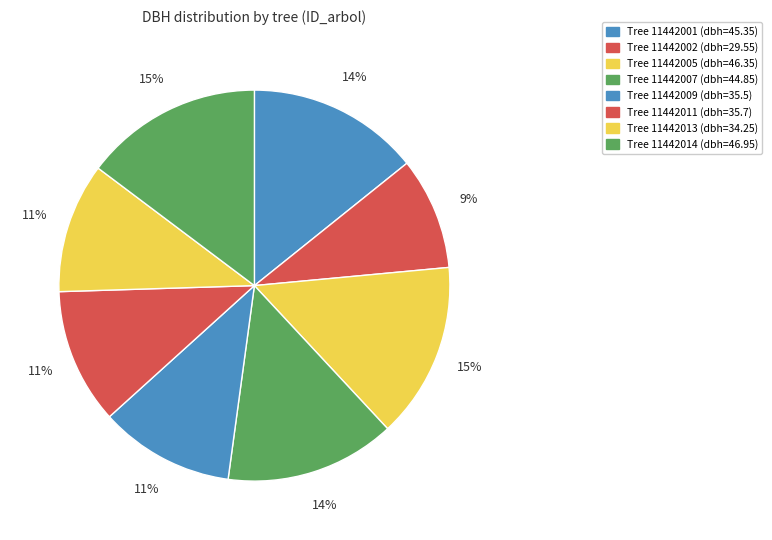

Rank the categories by value from highest to lowest.

11442014, 11442005, 11442001, 11442007, 11442011, 11442009, 11442013, 11442002